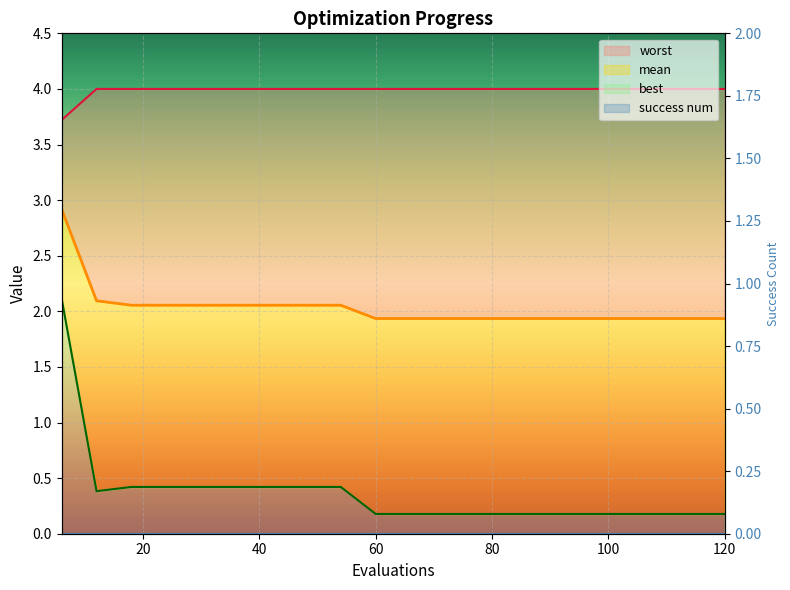

Rank the series at 24 from highest to lowest value.

worst, mean, best